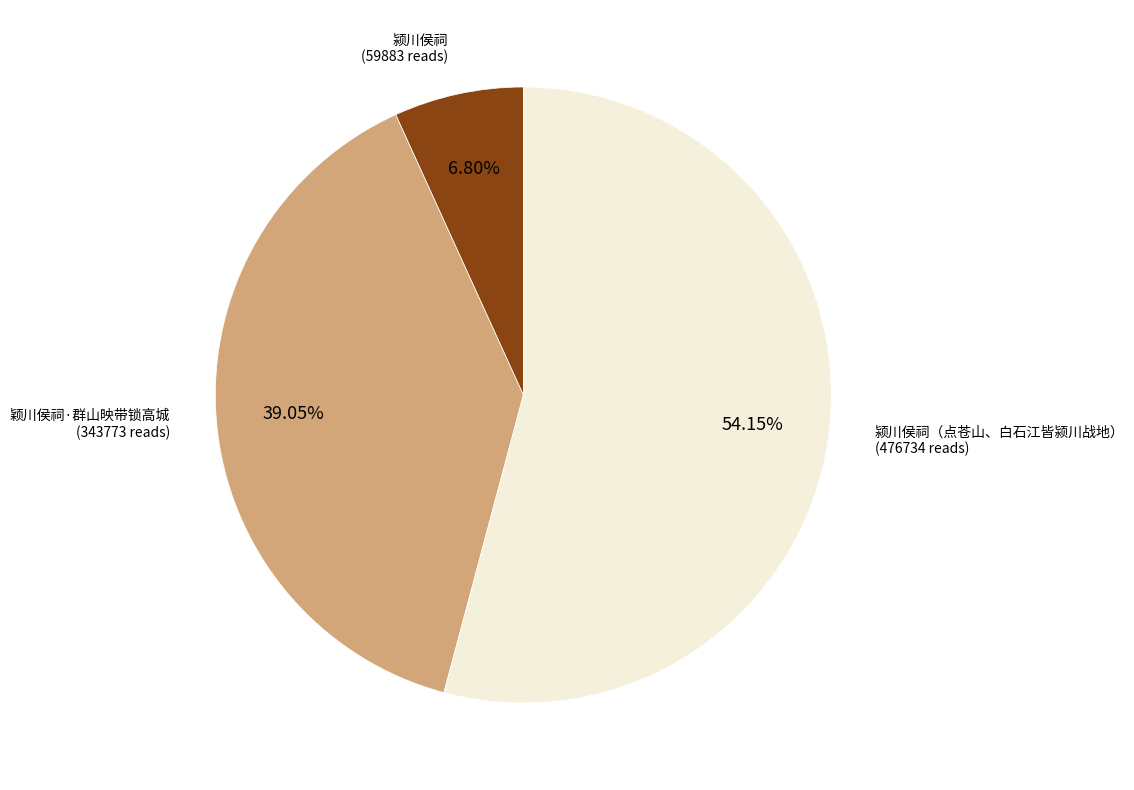

Is there a majority slice in this chart?

Yes